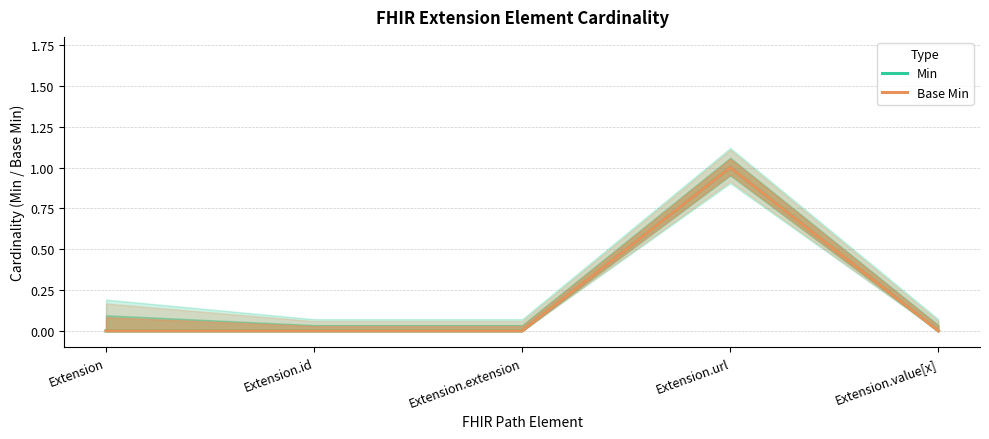

True or false: Base Min and Min intersect in this chart.

False